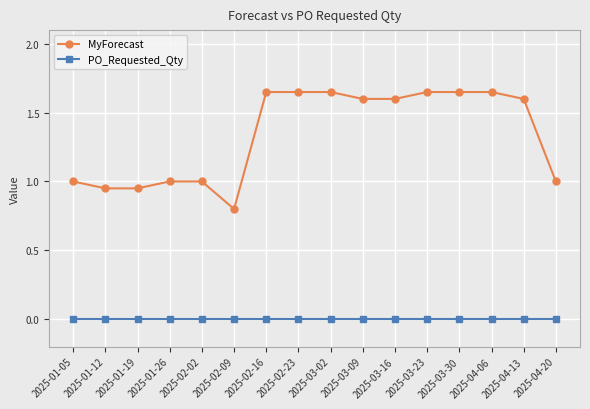

The value of MyForecast at 2025-01-26 is 1.6. True or false?

False